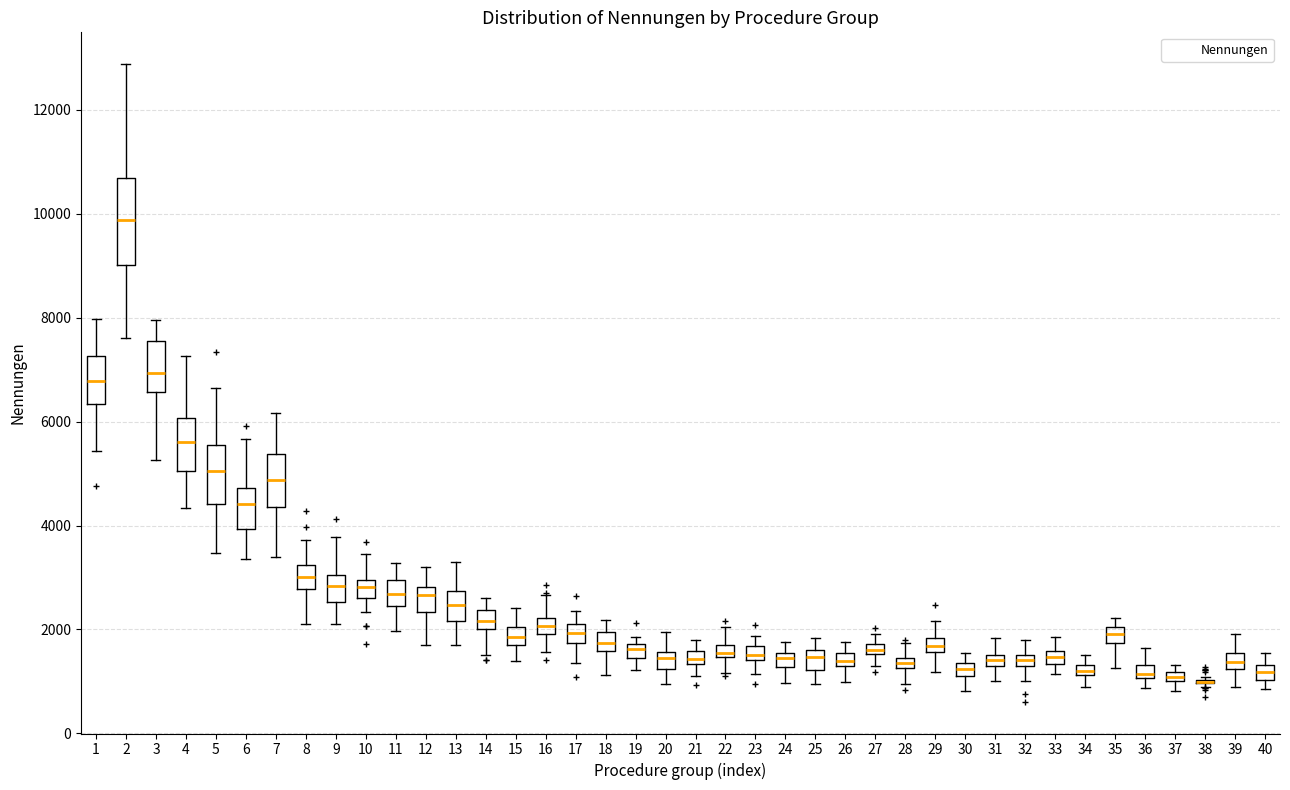

Comparing the boxes themselves (not the whiskers), which one is the tallest?

2